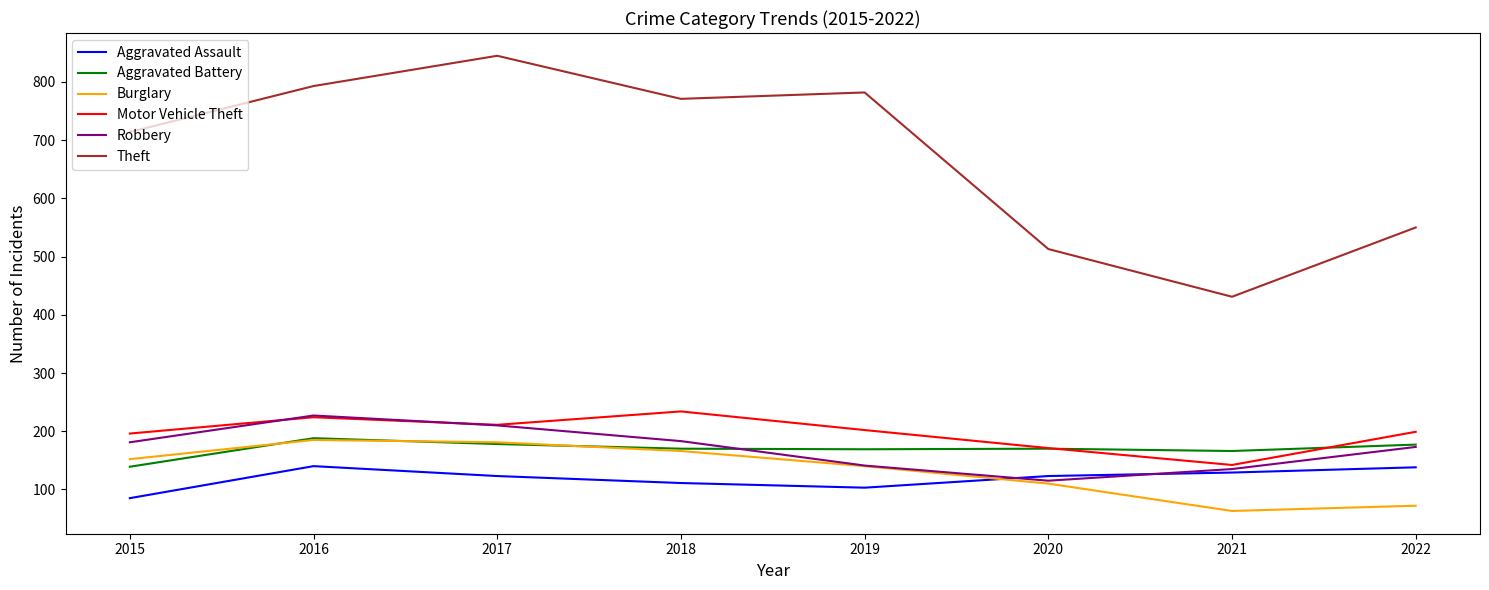

Which series has the widest spread of values?

Theft